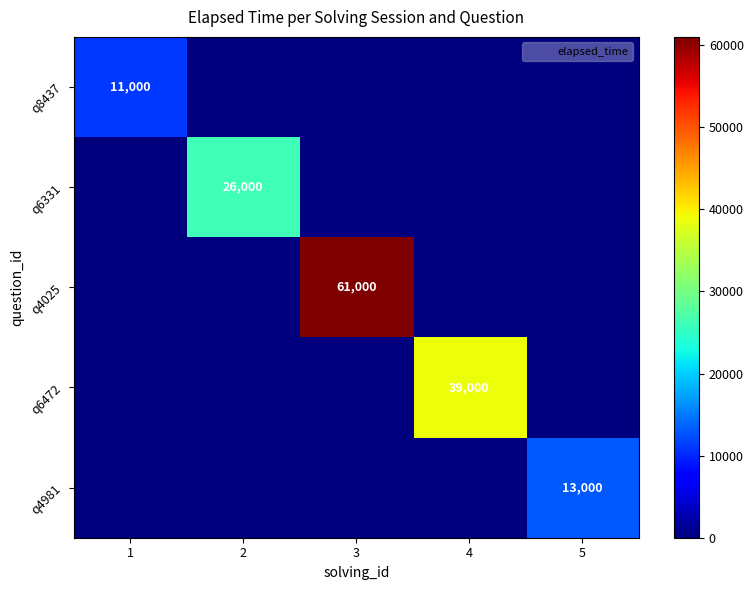

The q6472 series shows 39000 at 4. True or false?

True